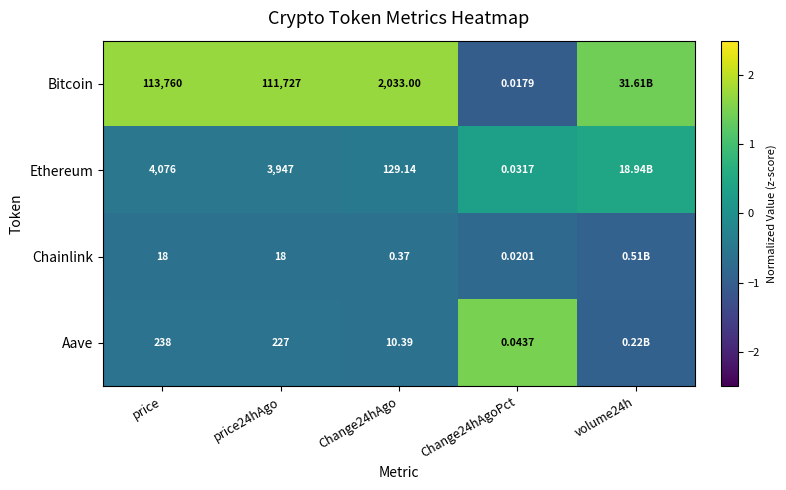

Rank the series at Change24hAgoPct from highest to lowest value.

Aave, Ethereum, Chainlink, Bitcoin